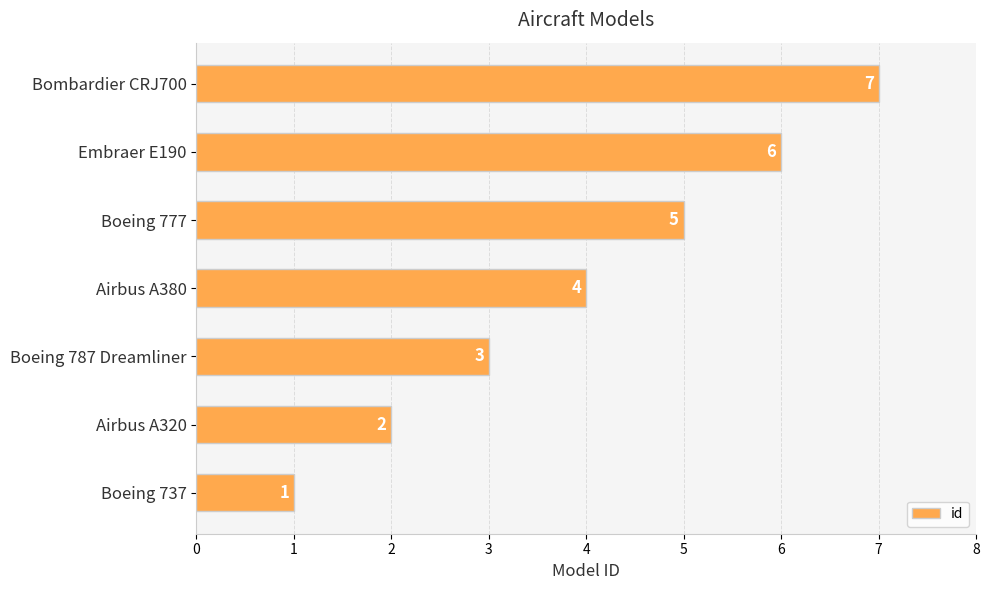

What is the difference between the maximum and minimum values?

6